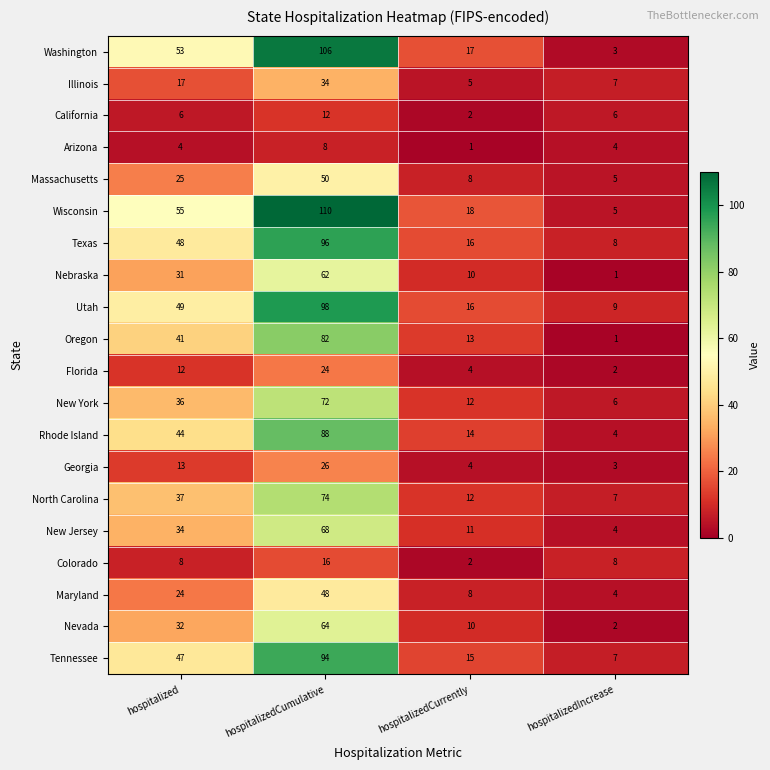

The California series shows 6 at hospitalized. True or false?

True